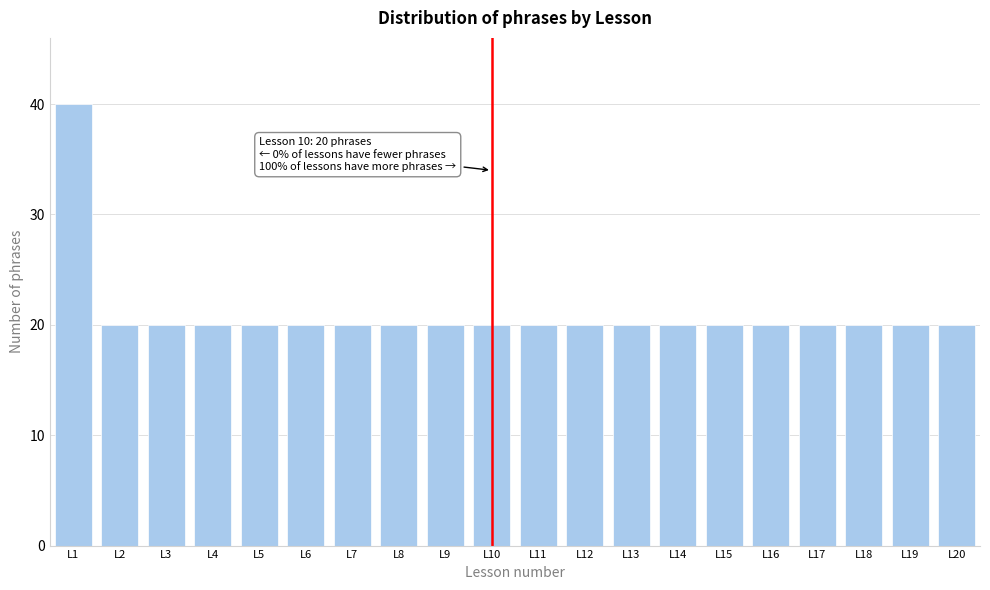

Reading left to right, extract all data points from this chart.

L1=40	L2=20	L3=20	L4=20	L5=20	L6=20	L7=20	L8=20	L9=20	L10=20	L11=20	L12=20	L13=20	L14=20	L15=20	L16=20	L17=20	L18=20	L19=20	L20=20